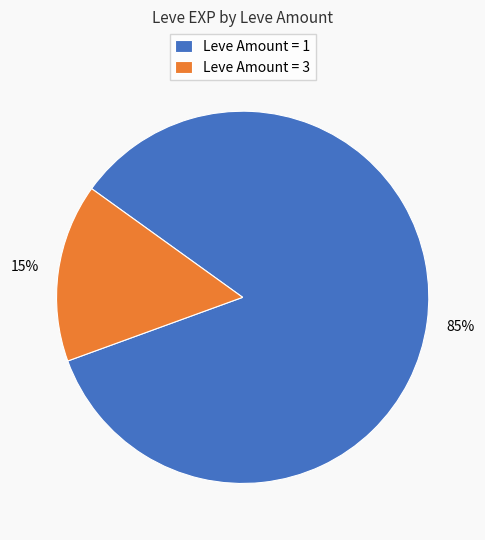

To the nearest percent, what percentage of the pie is Leve Amount = 3?

15%